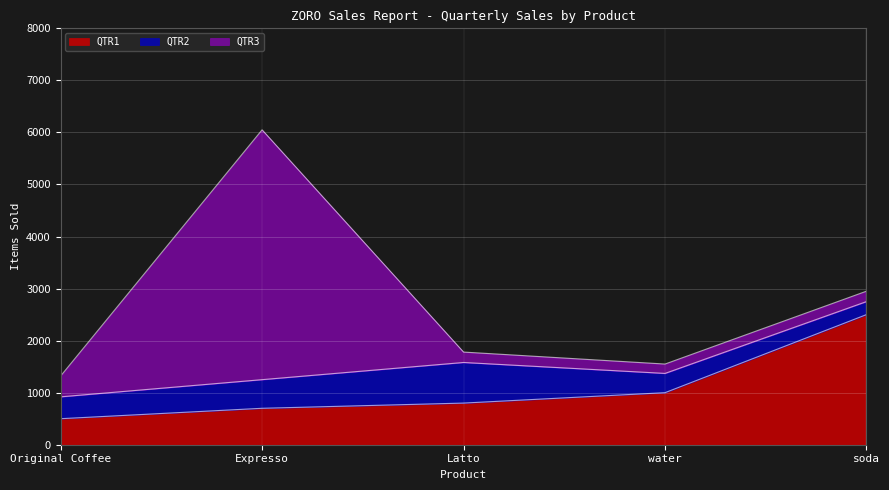

What position from the right is Latto?

3